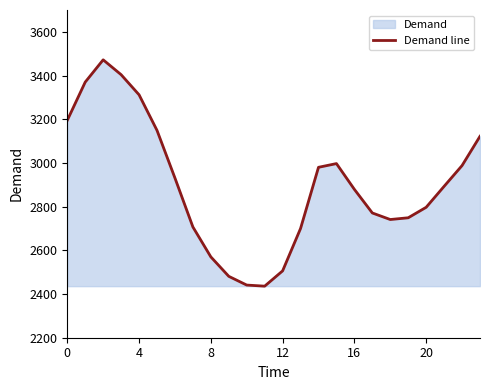

What is the greatest value displayed?

3472